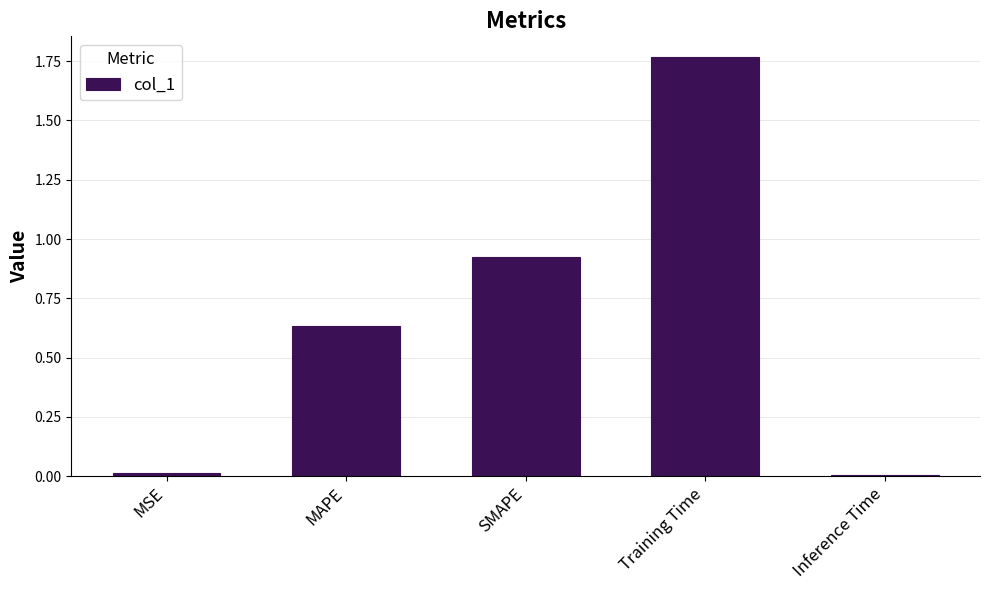

True or false: the data shows 2.6 at Training Time.

False